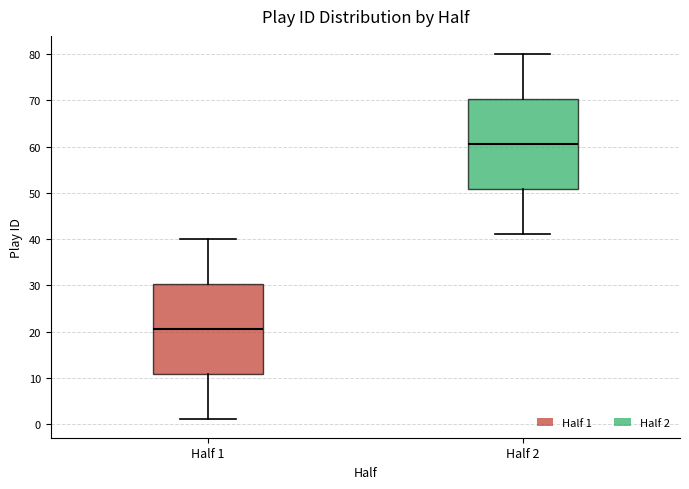

Reading left to right, transcribe this box plot: for each box, give where its median line is, the range the box spans, and where its two whiskers end, as read against the y-axis. The values are not printed on the chart, so give them approximately, as read against the axis.

Half 1: median 21, box 11 to 30, whiskers 1 to 40
Half 2: median 61, box 51 to 70, whiskers 41 to 80